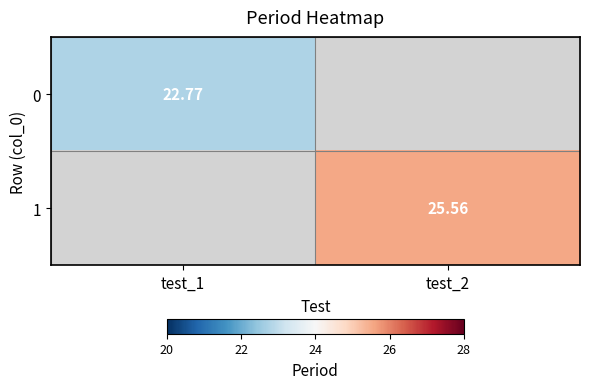

Between test_1 and test_2, which is larger?

test_2